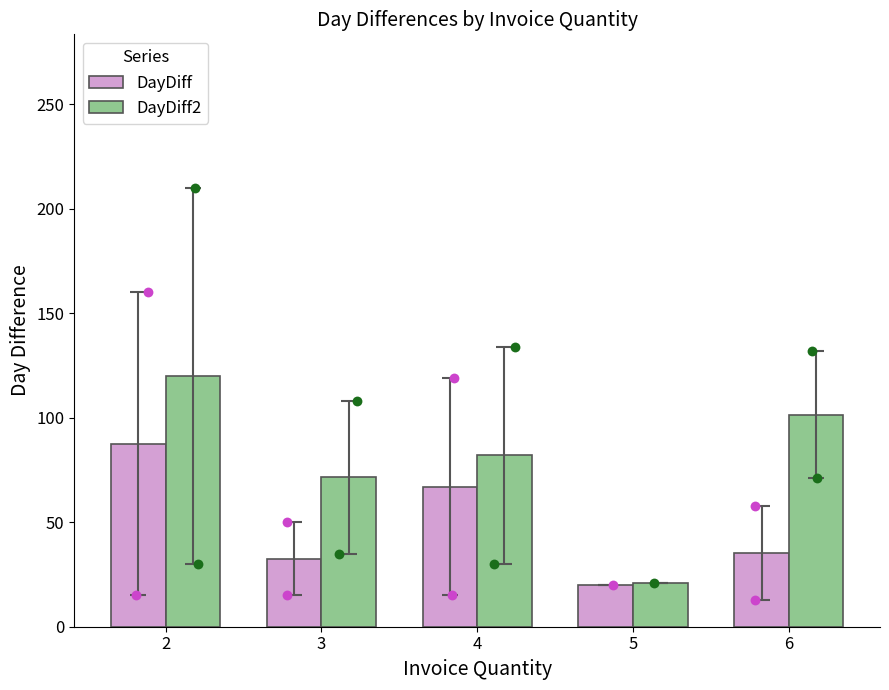

Is the value of DayDiff at 3 greater than the value of DayDiff2 at 4?

No